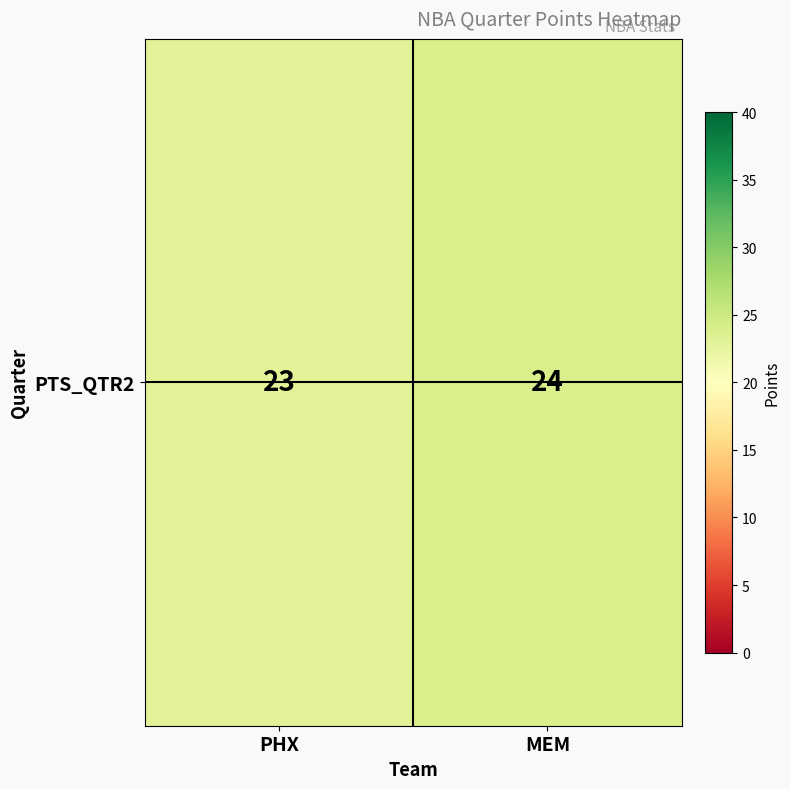

List the labels in order of value, smallest first.

PHX, MEM